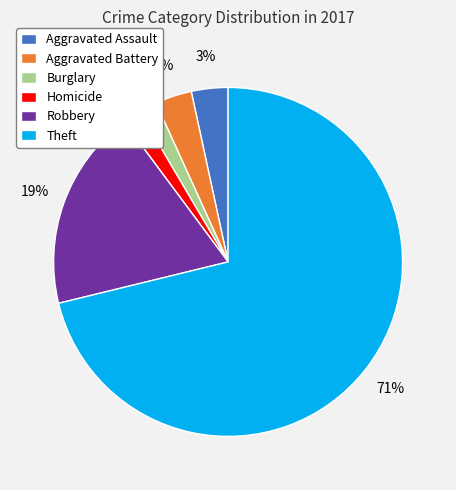

Which category has the biggest portion of the pie?

Theft